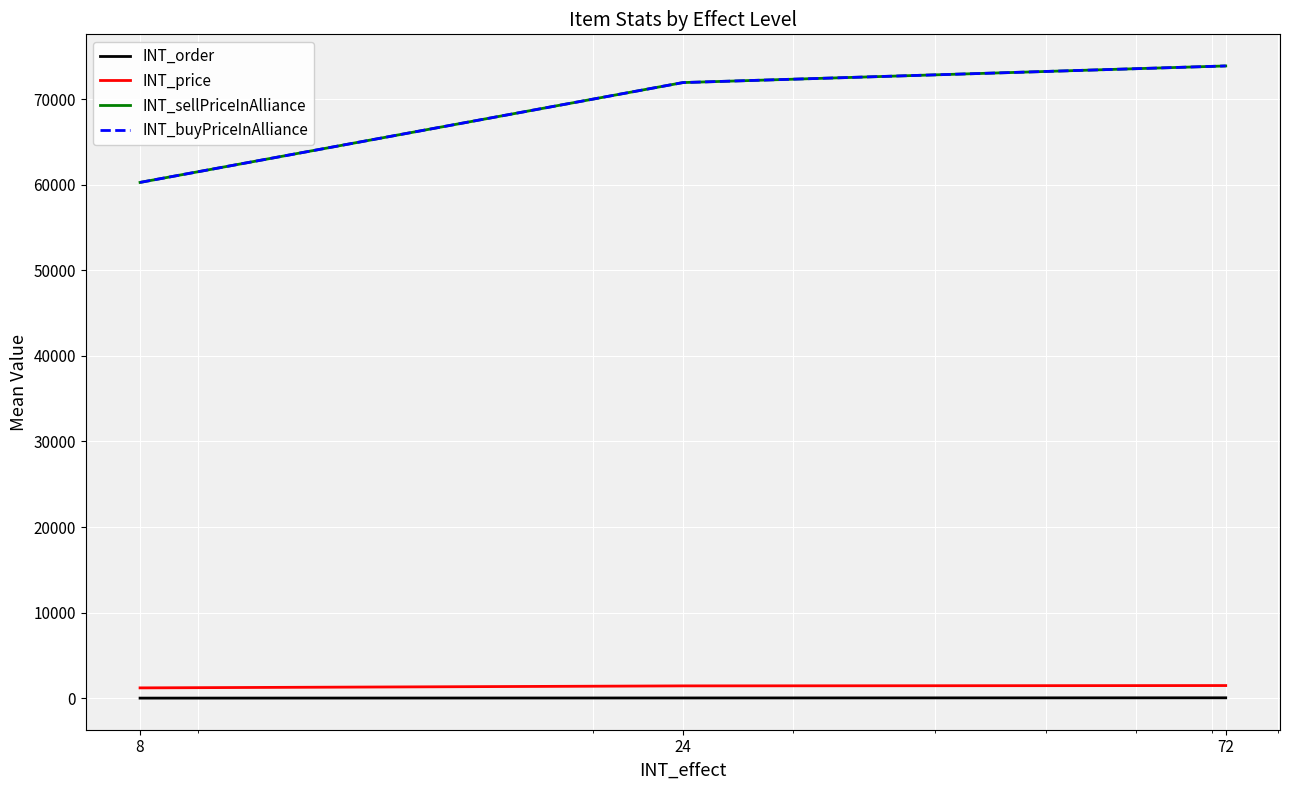

Does the chart display data point markers on the line(s)?

No